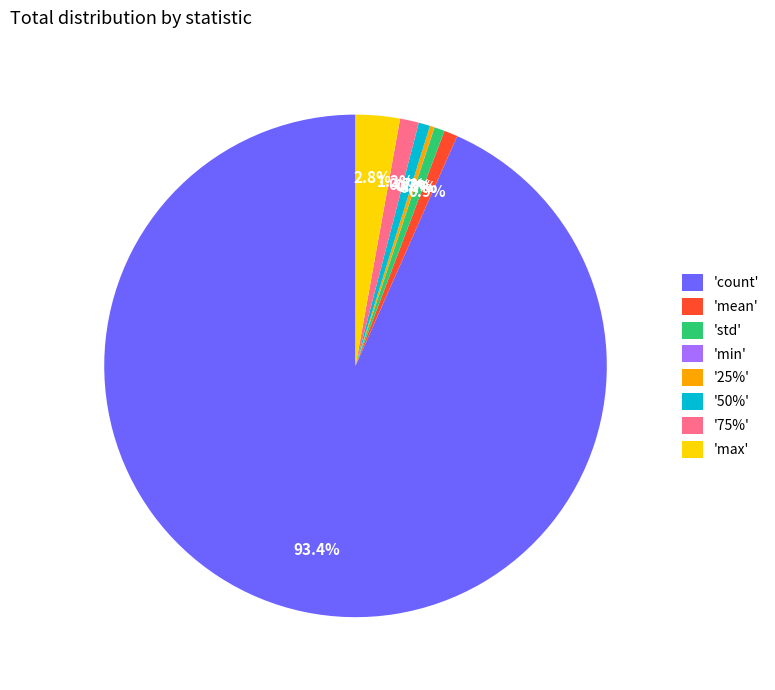

Which slice is the largest?

'count'